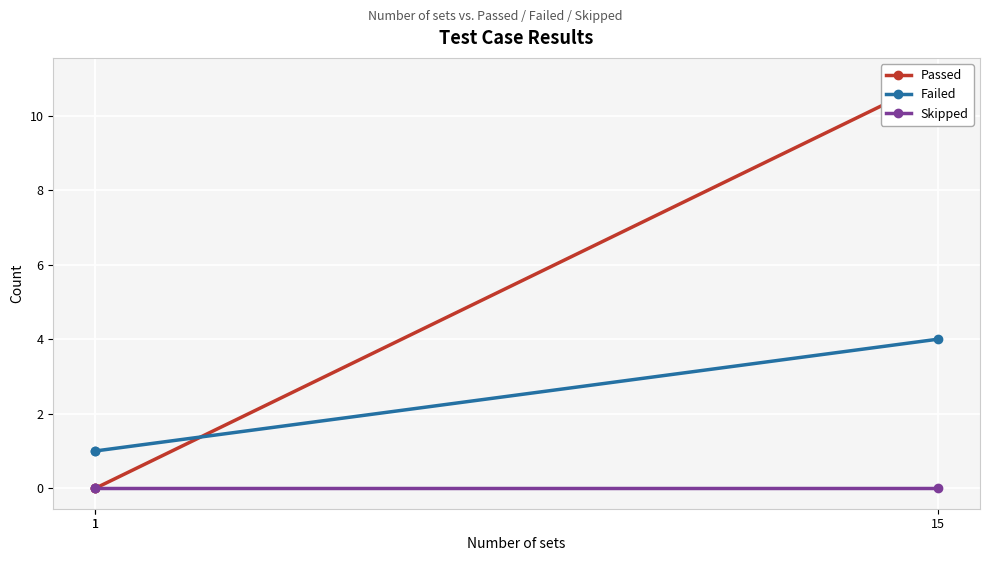

What are all the series names shown in the legend?

Passed, Failed, Skipped